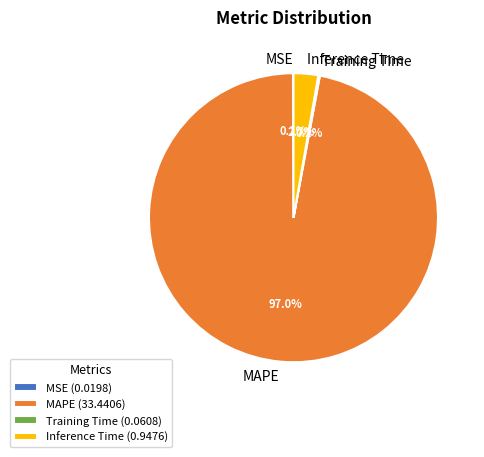

Combined, do MAPE and Inference Time account for over 50%?

Yes